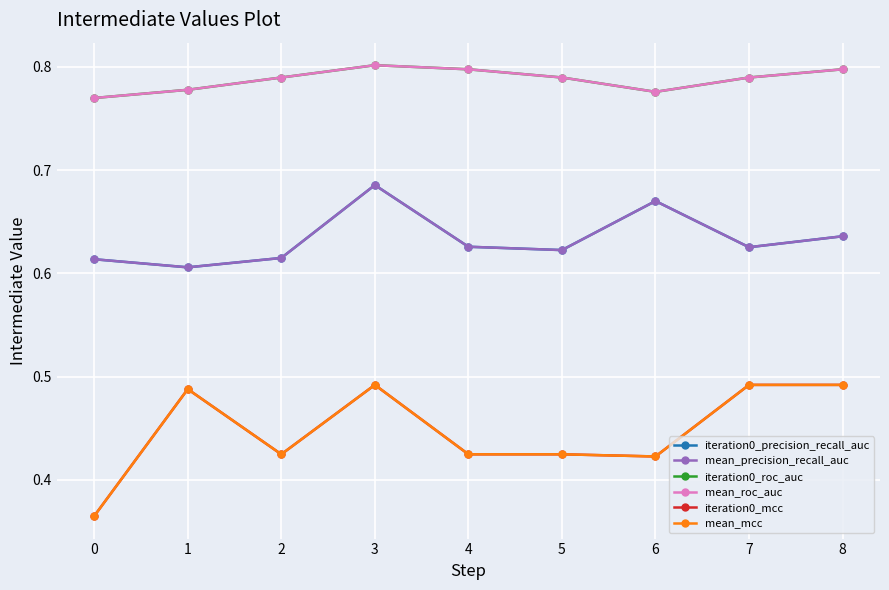

Reading right to left, transcribe all the data shown in this chart.

iteration0_precision_recall_auc: 0.6	0.6	0.7	0.6	0.6	0.7	0.6	0.6	0.6
mean_precision_recall_auc: 0.6	0.6	0.7	0.6	0.6	0.7	0.6	0.6	0.6
iteration0_roc_auc: 0.8	0.8	0.8	0.8	0.8	0.8	0.8	0.8	0.8
mean_roc_auc: 0.8	0.8	0.8	0.8	0.8	0.8	0.8	0.8	0.8
iteration0_mcc: 0.5	0.5	0.4	0.4	0.4	0.5	0.4	0.5	0.4
mean_mcc: 0.5	0.5	0.4	0.4	0.4	0.5	0.4	0.5	0.4